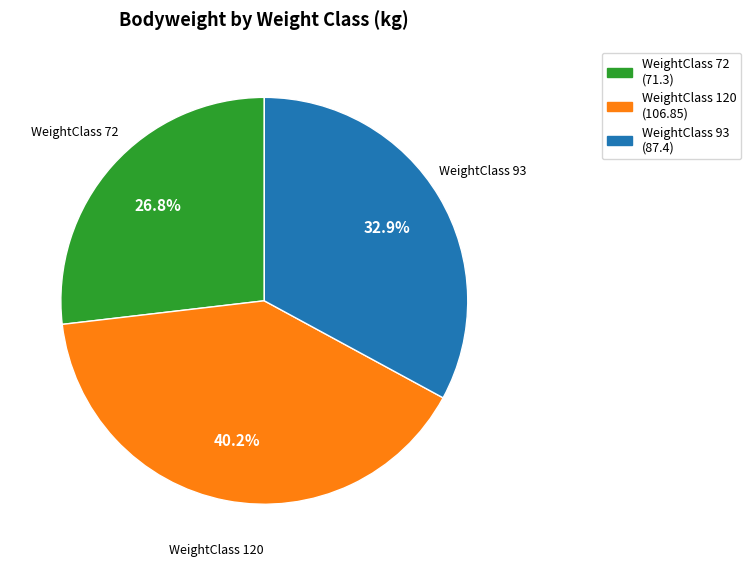

Is there a majority slice in this chart?

No